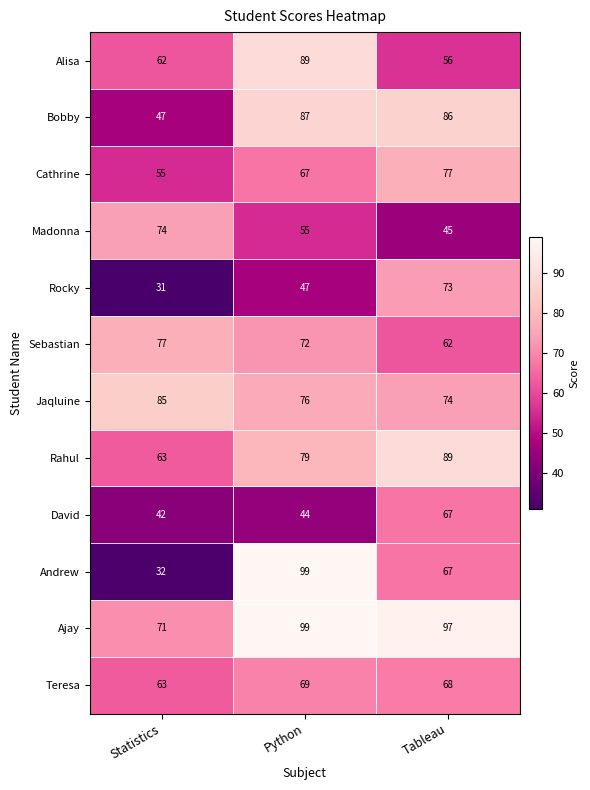

What is the average value of the Rahul series?

77